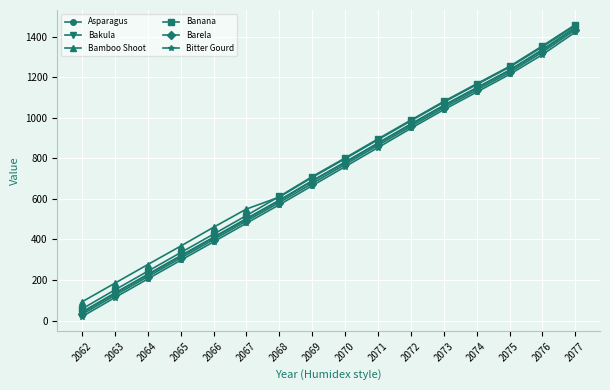

Is the value of Bamboo Shoot at 2068 greater than the value of Barela at 2069?

No